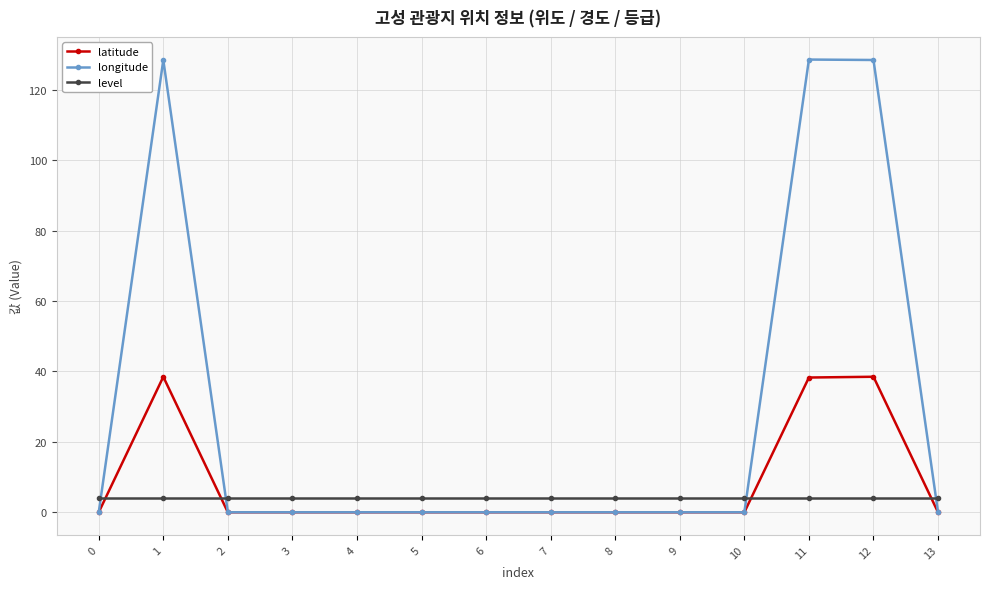

At how many categories does at least one series exceed 69?

3